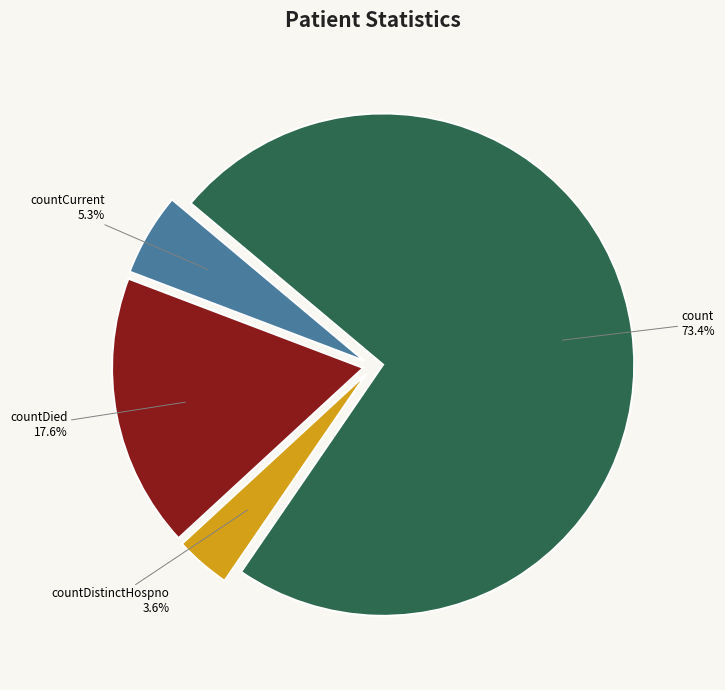

What portion of the pie excludes countDied?

82.4%